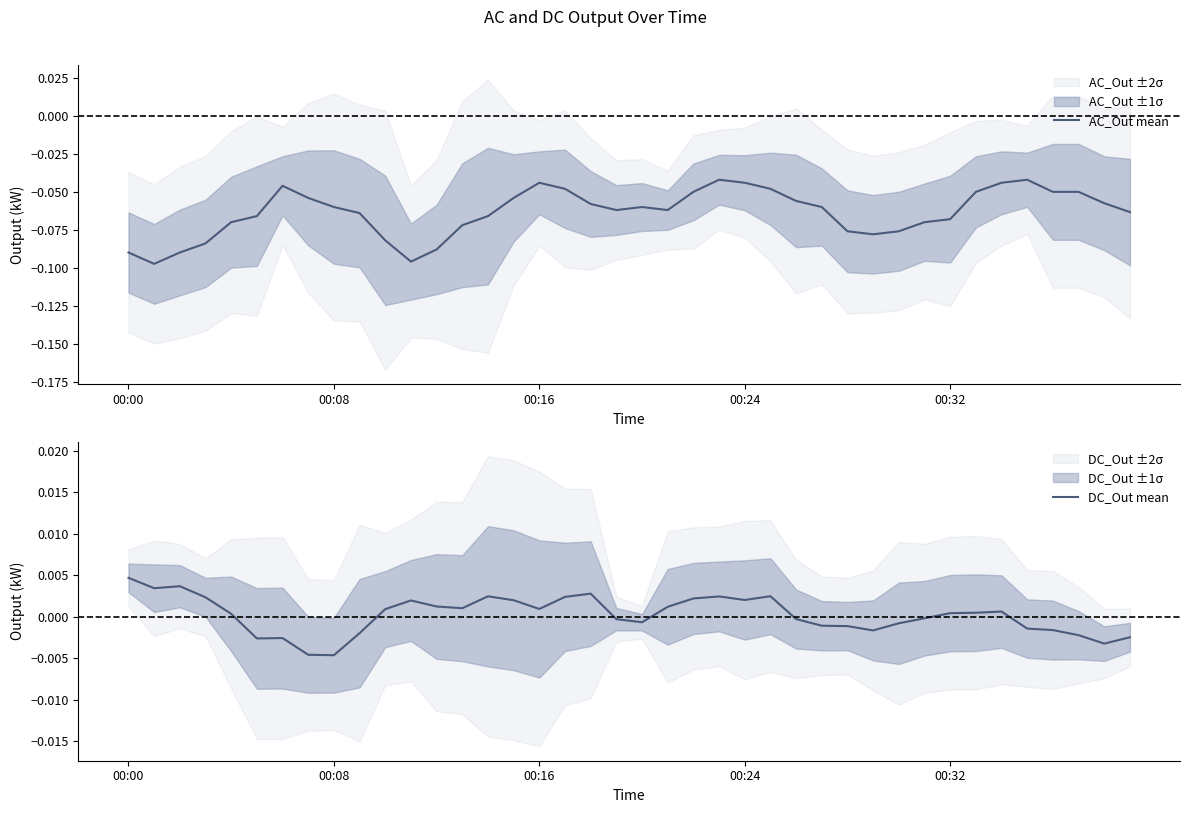

At which category does DC_Out mean reach its first local valley?

00:08